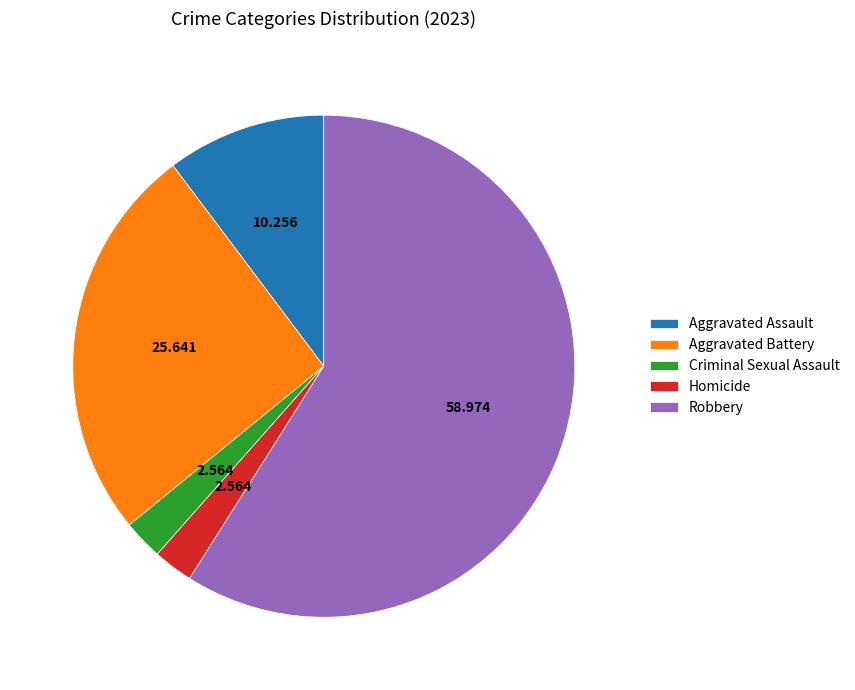

True or false: Robbery accounts for 59% of the total.

True